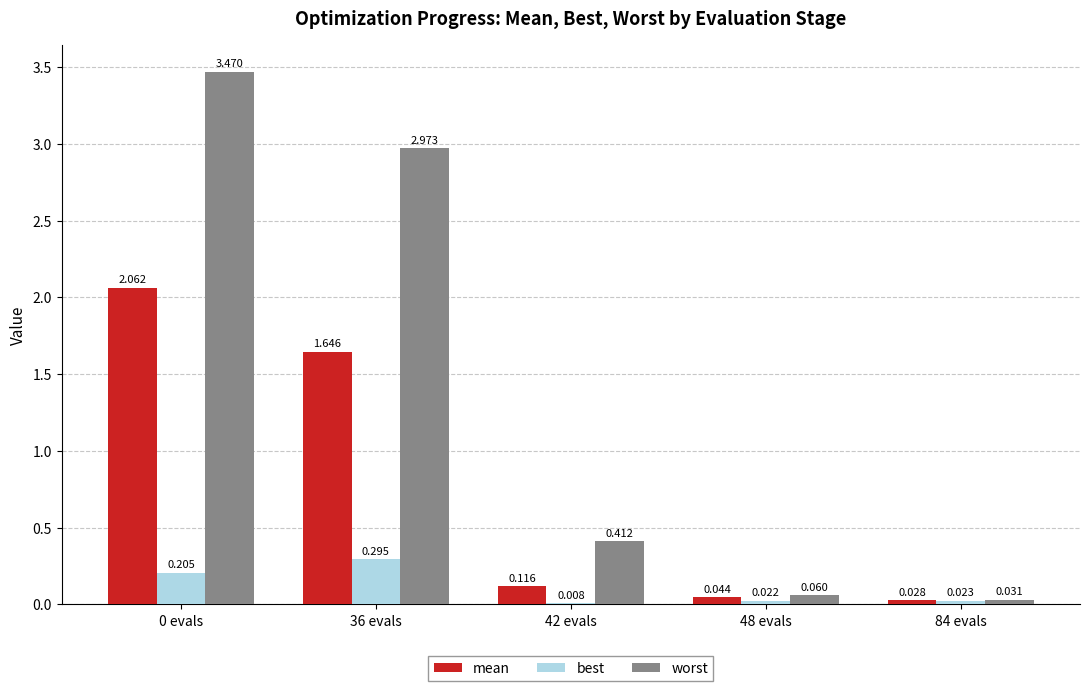

Which series has the largest total across all categories?

worst